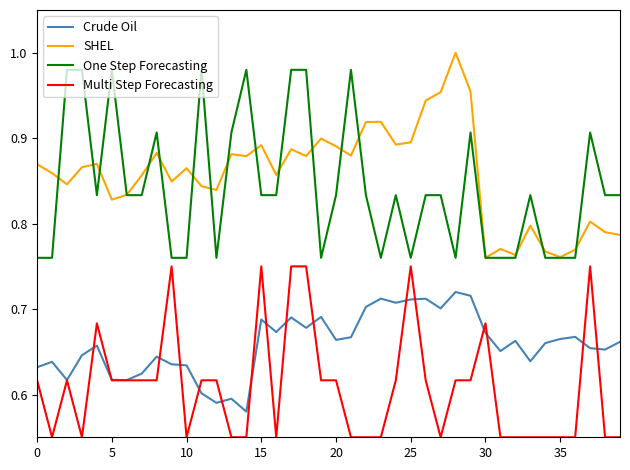

True or false: Multi Step Forecasting and One Step Forecasting intersect in this chart.

False